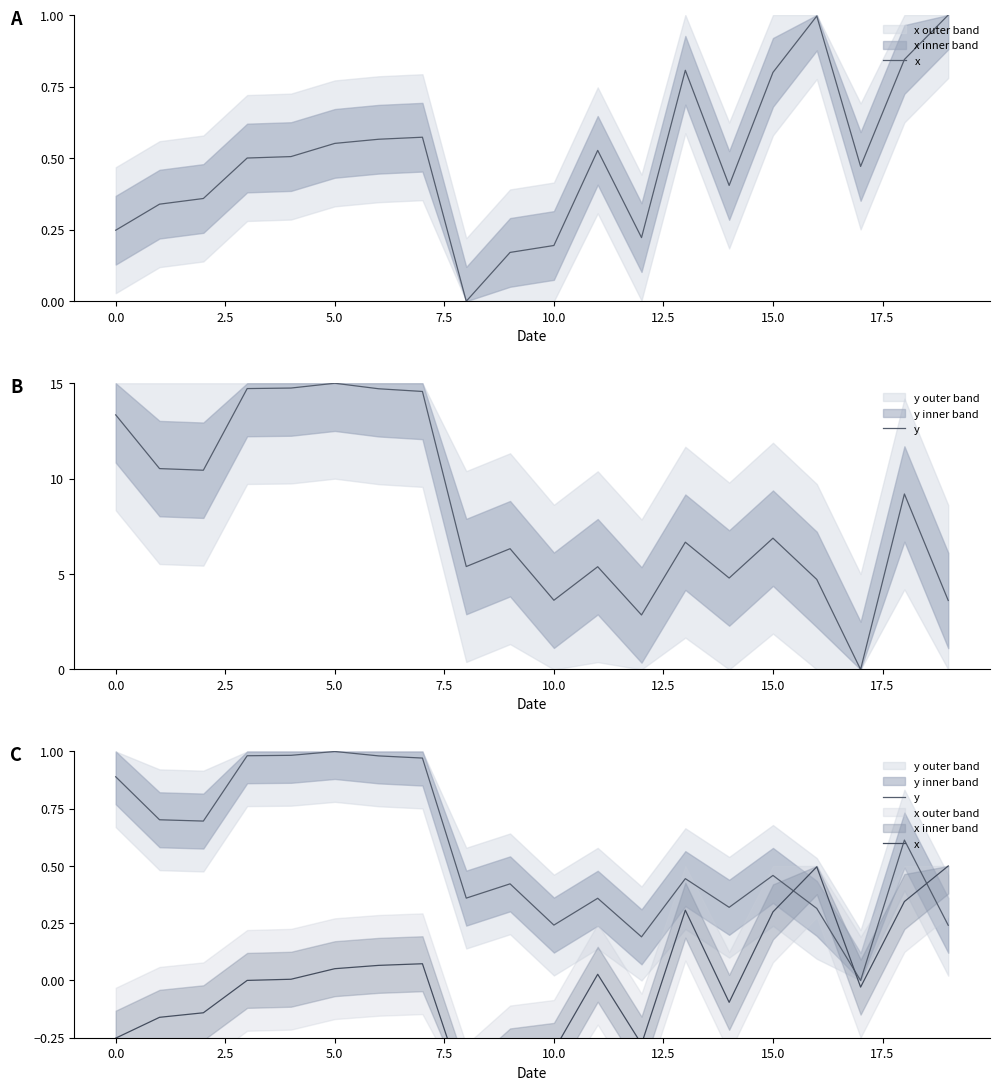

At how many categories does at least one series exceed 0?

19